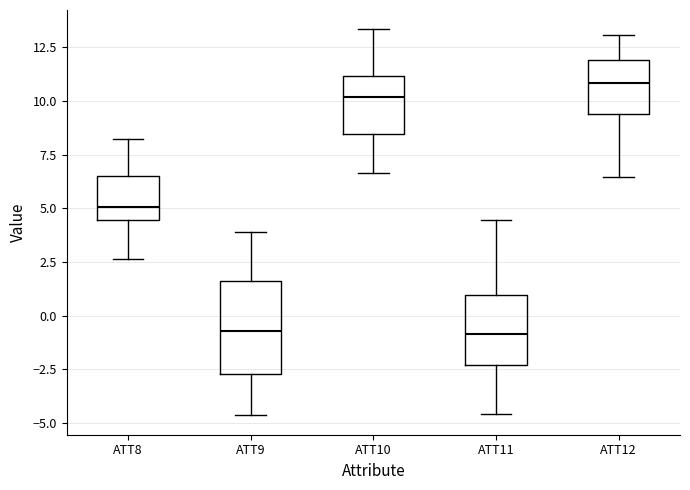

Reading left to right, transcribe this box plot: for each box, give where its median line is, the range the box spans, and where its two whiskers end, as read against the y-axis. The values are not printed on the chart, so give them approximately, as read against the axis.

ATT8: median 5.0, box 4.5 to 6.5, whiskers 2.5 to 8.0
ATT9: median -0.5, box -2.5 to 1.5, whiskers -4.5 to 4.0
ATT10: median 10.0, box 8.5 to 11.0, whiskers 6.5 to 13.5
ATT11: median -1.0, box -2.5 to 1.0, whiskers -4.5 to 4.5
ATT12: median 11.0, box 9.5 to 12.0, whiskers 6.5 to 13.0